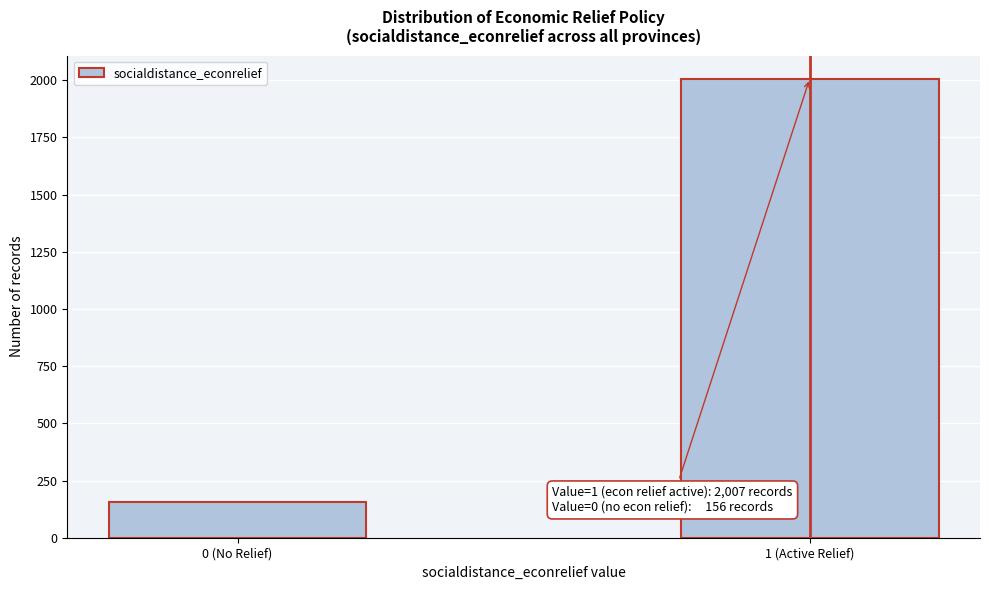

Reading left to right, transcribe all the data shown in this chart.

0 (No Relief)=156	1 (Active Relief)=2007